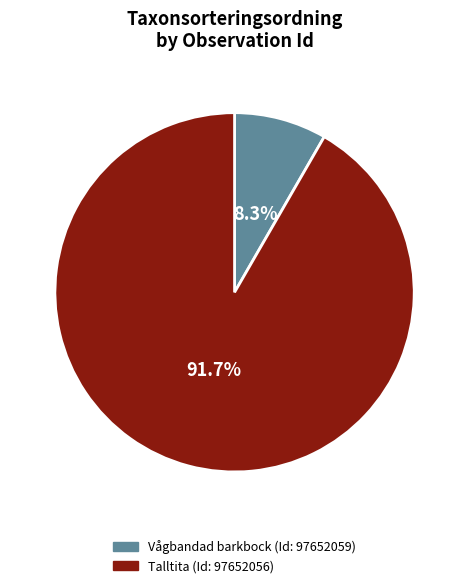

Rank the categories by value from highest to lowest.

Talltita (Id: 97652056), Vågbandad barkbock (Id: 97652059)